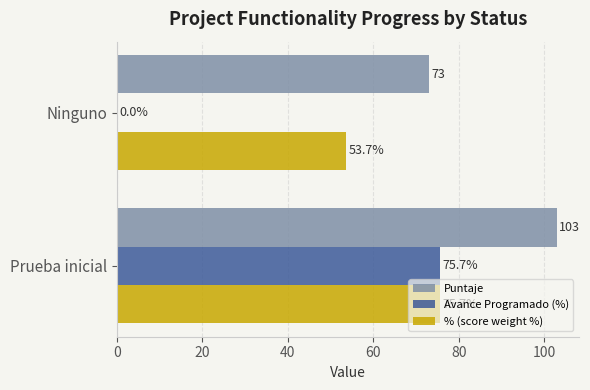

What is the sum of all Puntaje values?

176.0